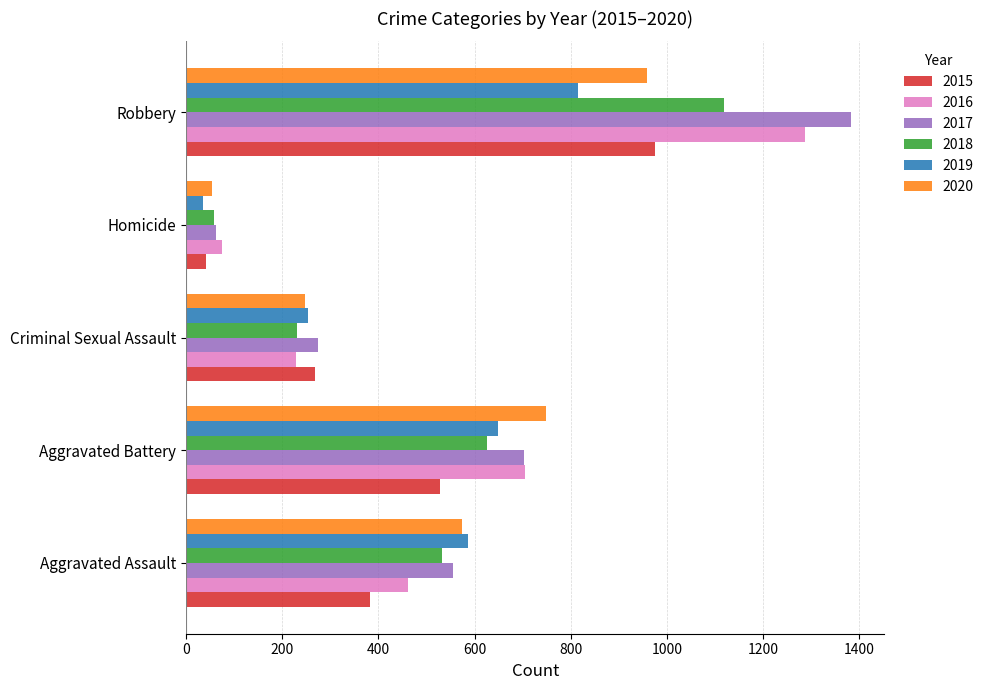

Is the value of 2019 at Criminal Sexual Assault greater than the value of 2017 at Criminal Sexual Assault?

No